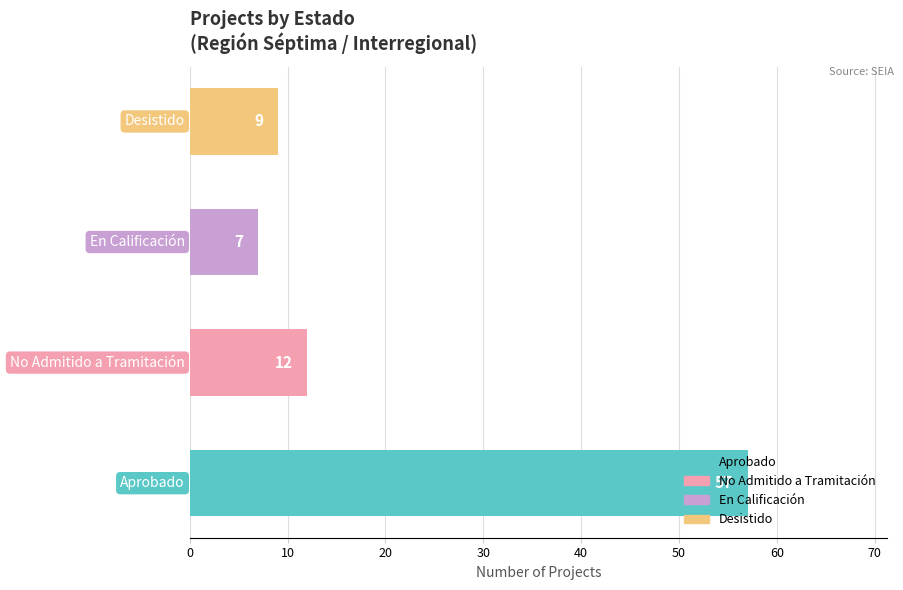

What is the average value?

21